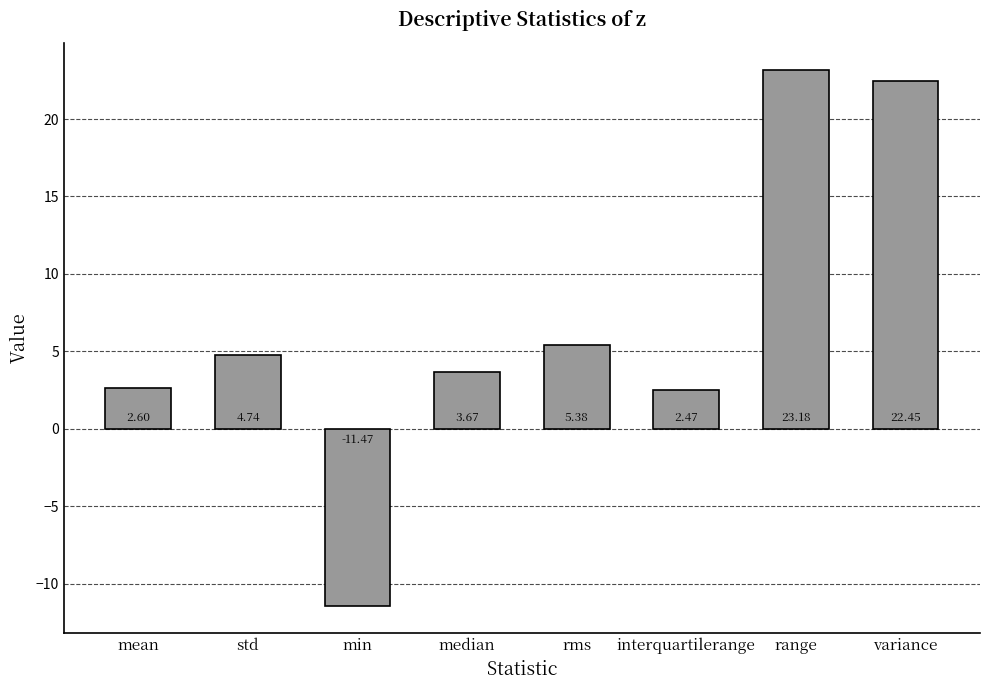

What is the minimum value shown in the chart?

-11.5